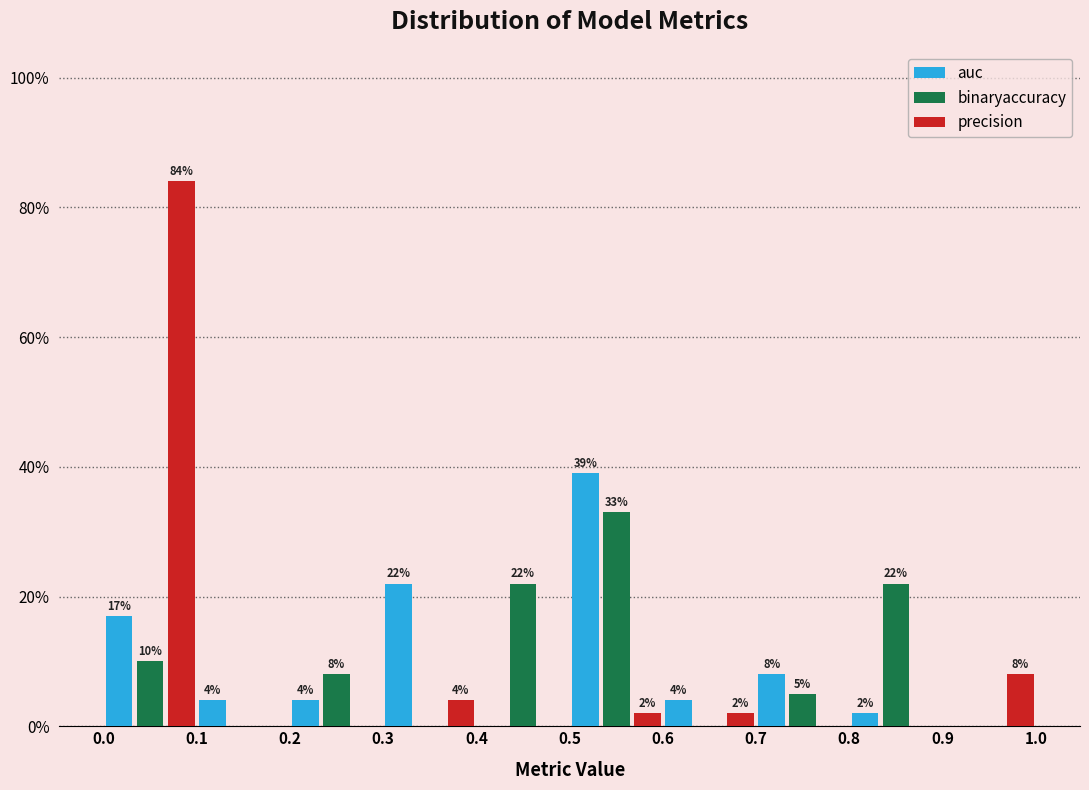

In the precision series, which range on the x-axis has the tallest bar?

0.0 to 0.1